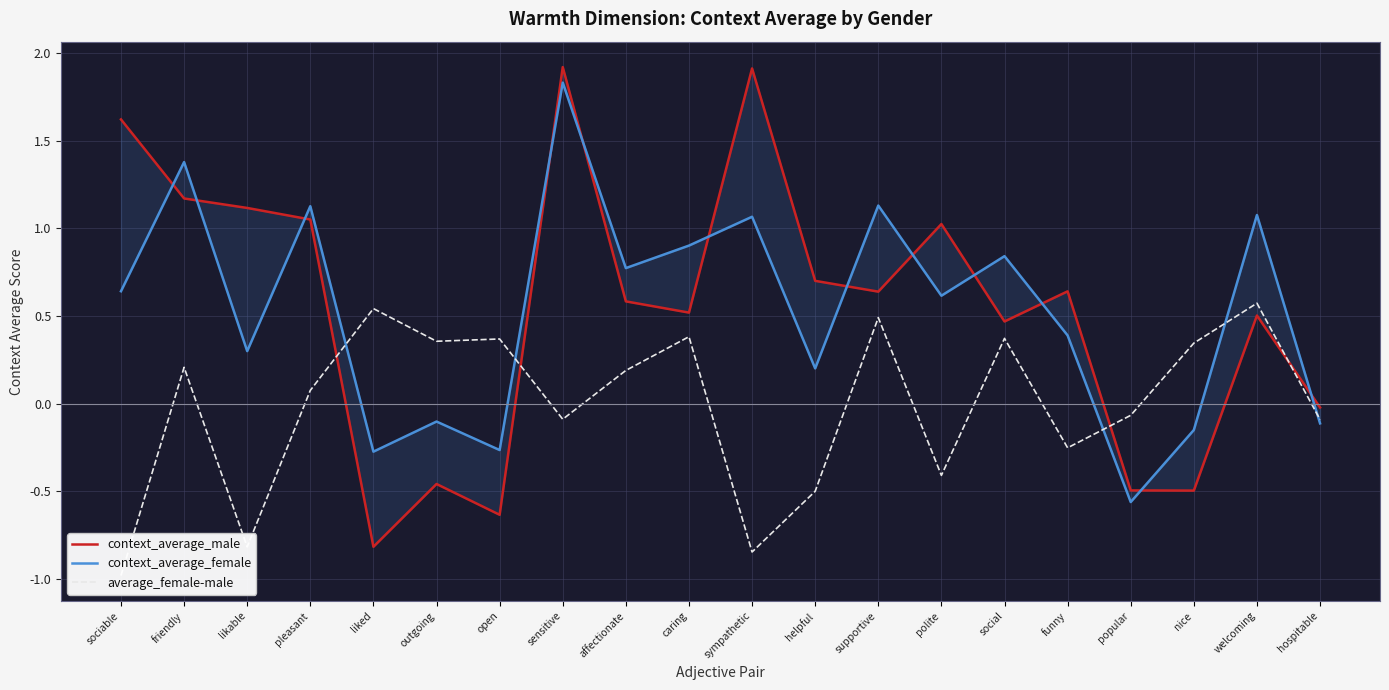

Which series changed the most between liked and popular?

average_female-male